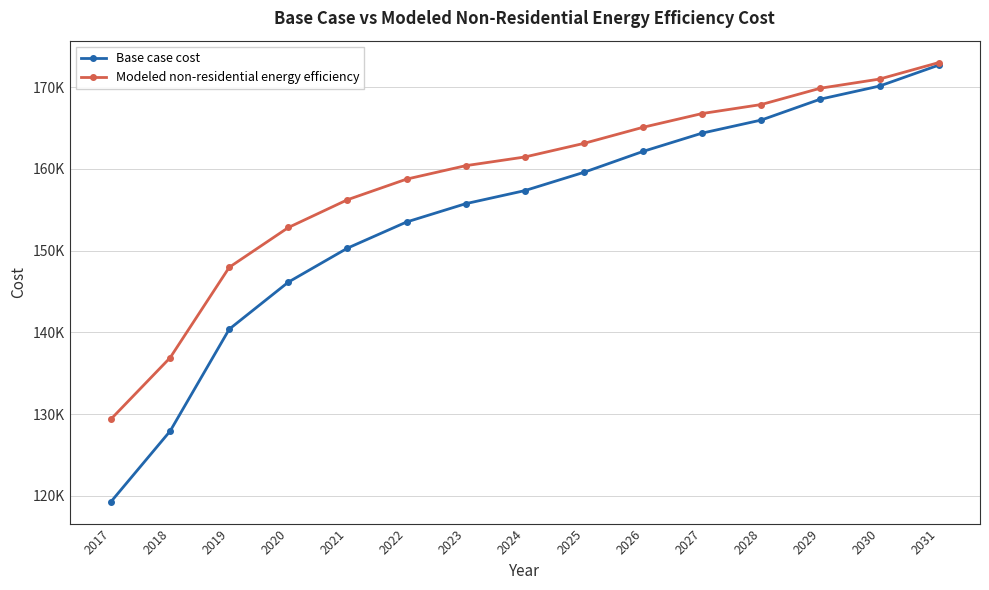

Is the value of Modeled non-residential energy efficiency at 2029 greater than the value of Base case cost at 2028?

Yes